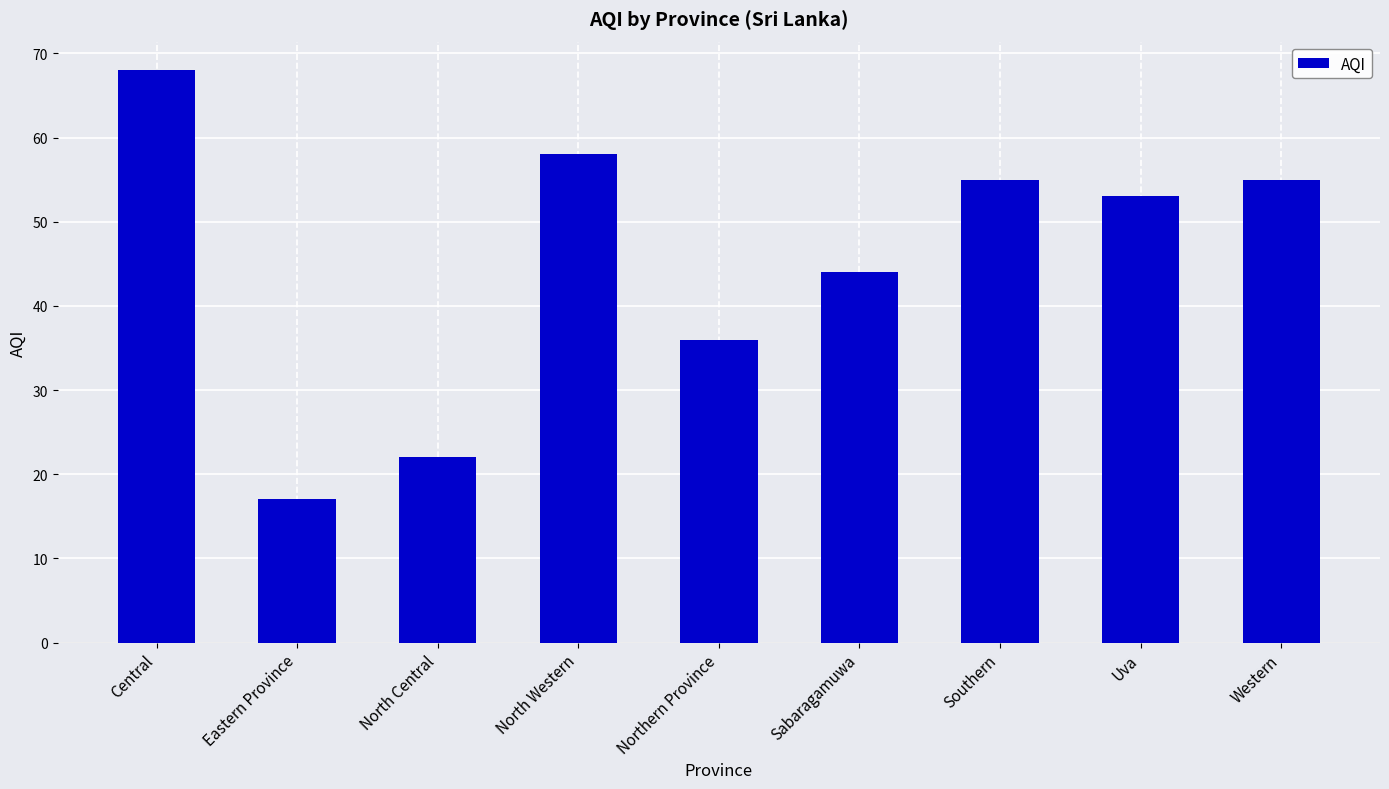

At which label does the data first exceed 53?

Central